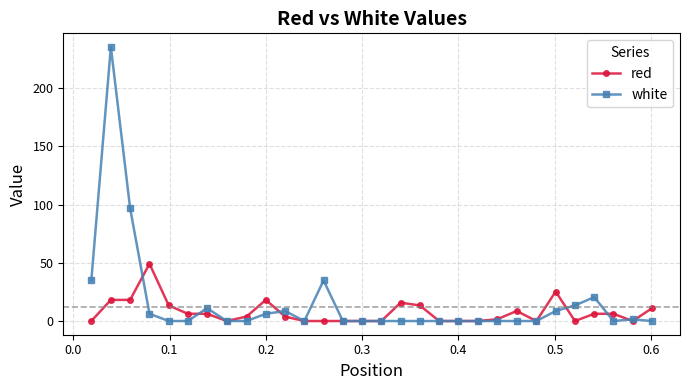

Reading right to left, transcribe all the data shown in this chart.

red: 11.0	0.0	6.2	6.2	0.0	25.3	0.0	8.6	1.4	0.0	0.0	0.0	13.4	15.8	0.0	0.0	0.0	0.0	0.0	3.8	18.1	3.8	0.0	6.2	6.2	13.4	49.2	18.1	18.1	0.0
white: 0.0	1.4	0.0	20.5	13.4	8.6	0.0	0.0	0.0	0.0	0.0	0.0	0.0	0.0	0.0	0.0	0.0	34.9	0.0	8.6	6.2	0.0	0.0	11.0	0.0	0.0	6.2	96.9	235.3	34.9